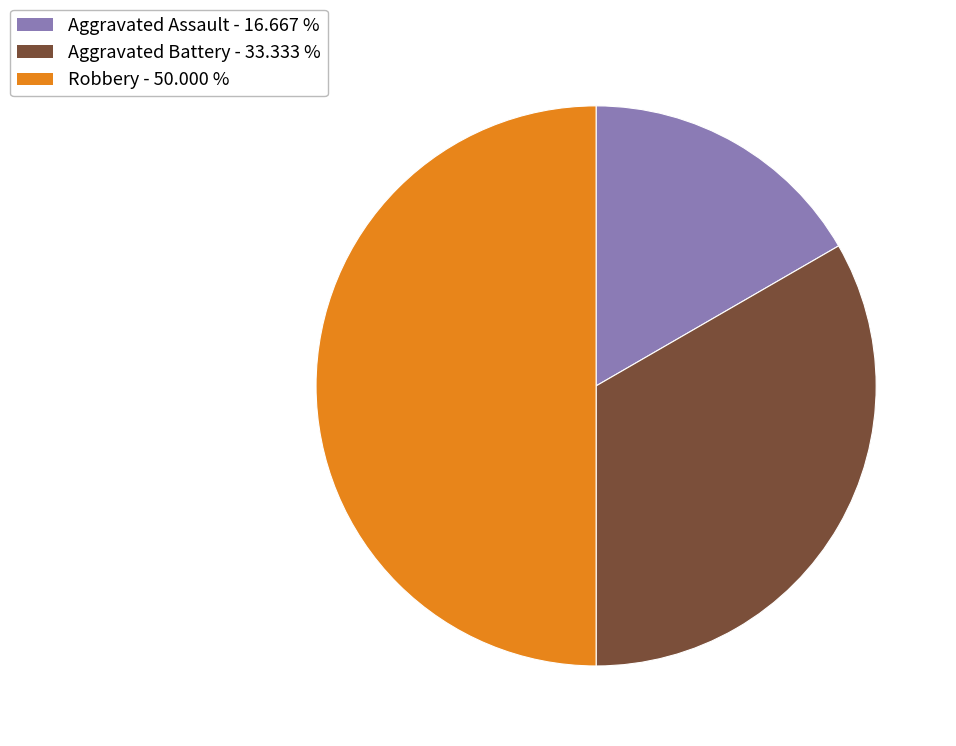

The Aggravated Battery slice represents 24% of the pie. True or false?

False